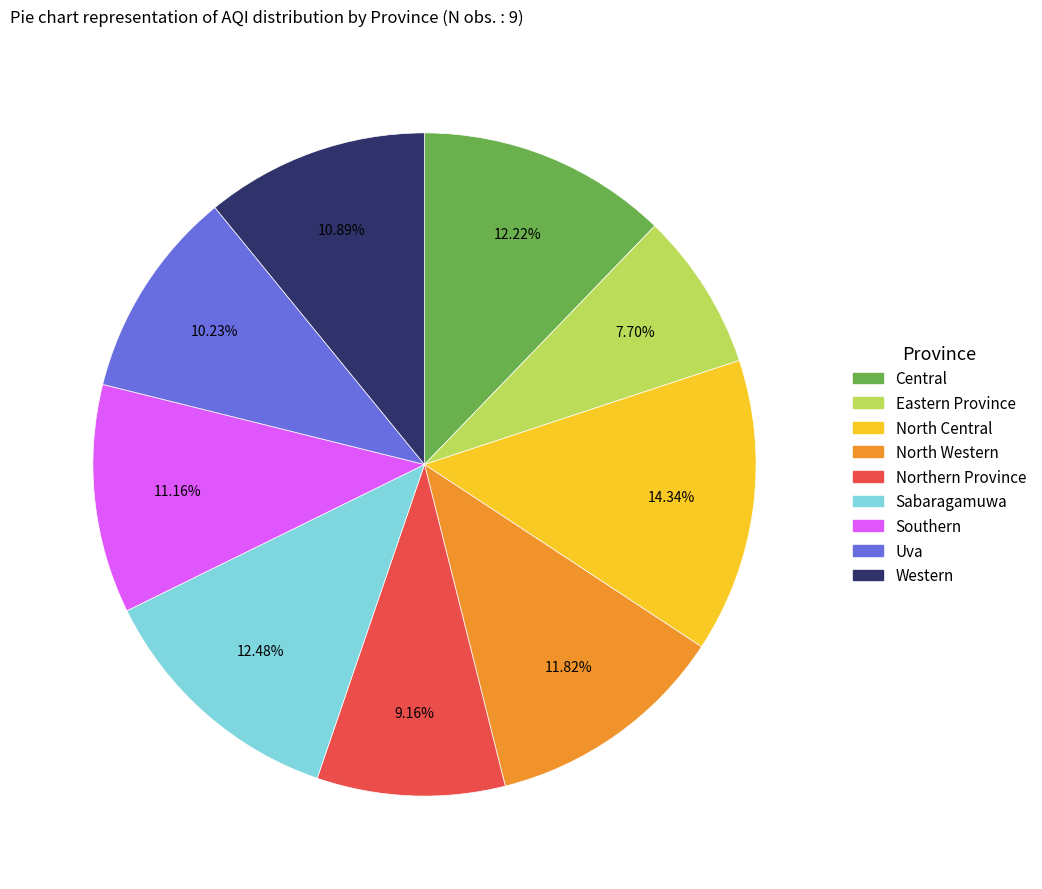

To the nearest percent, what is the average slice percentage?

11%